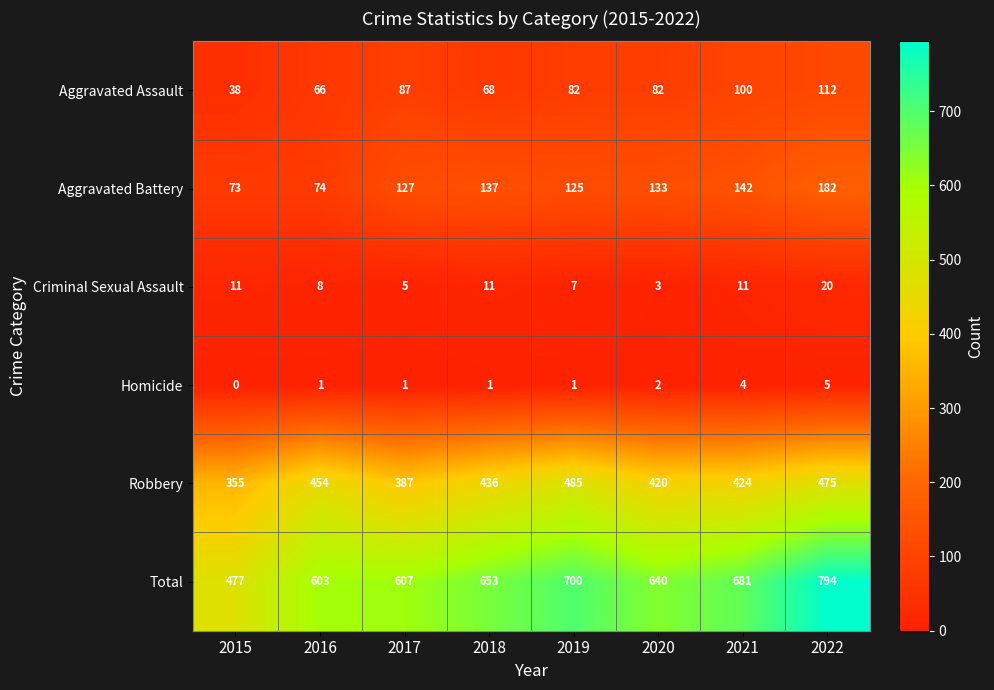

What is the maximum value for Robbery?

485